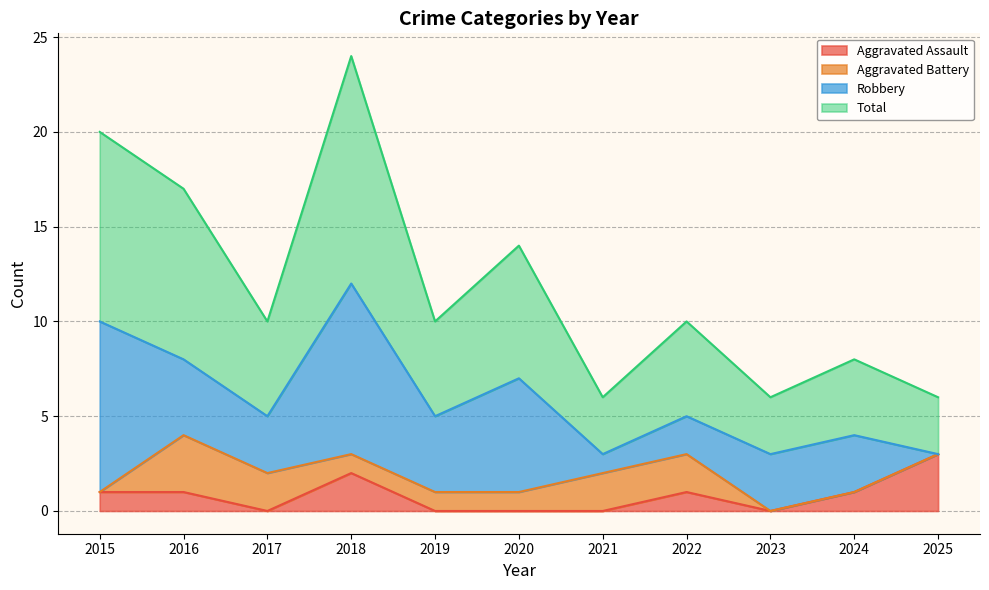

True or false: Aggravated Assault and Total cross at least once.

False